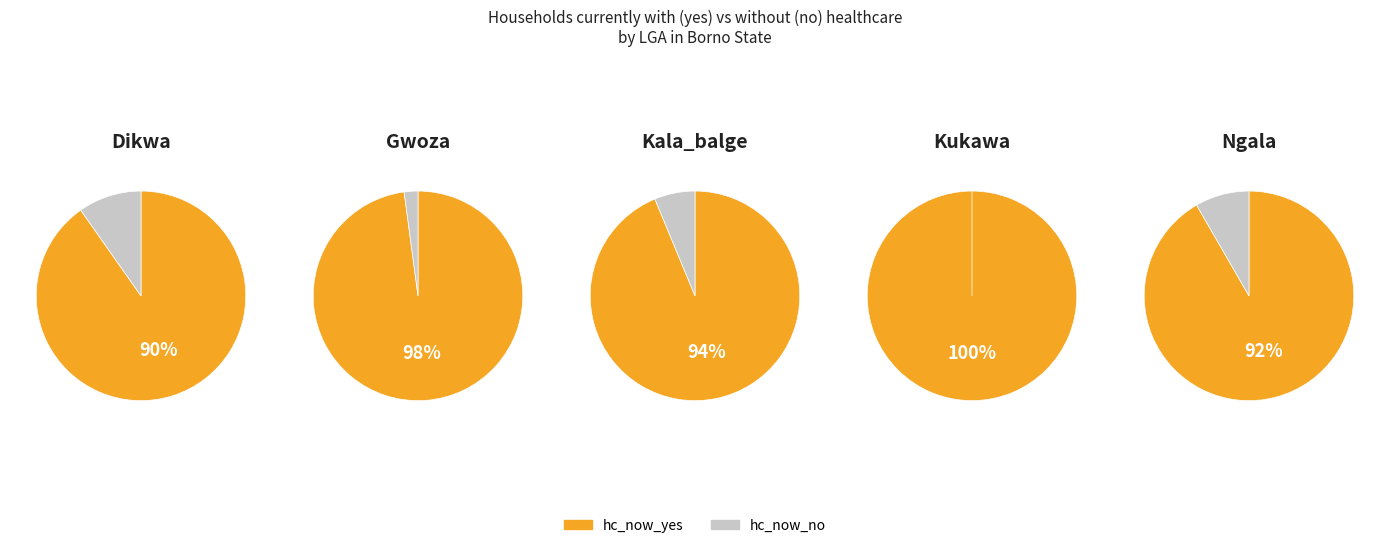

Is it true that gwoza is 60% of the pie?

False